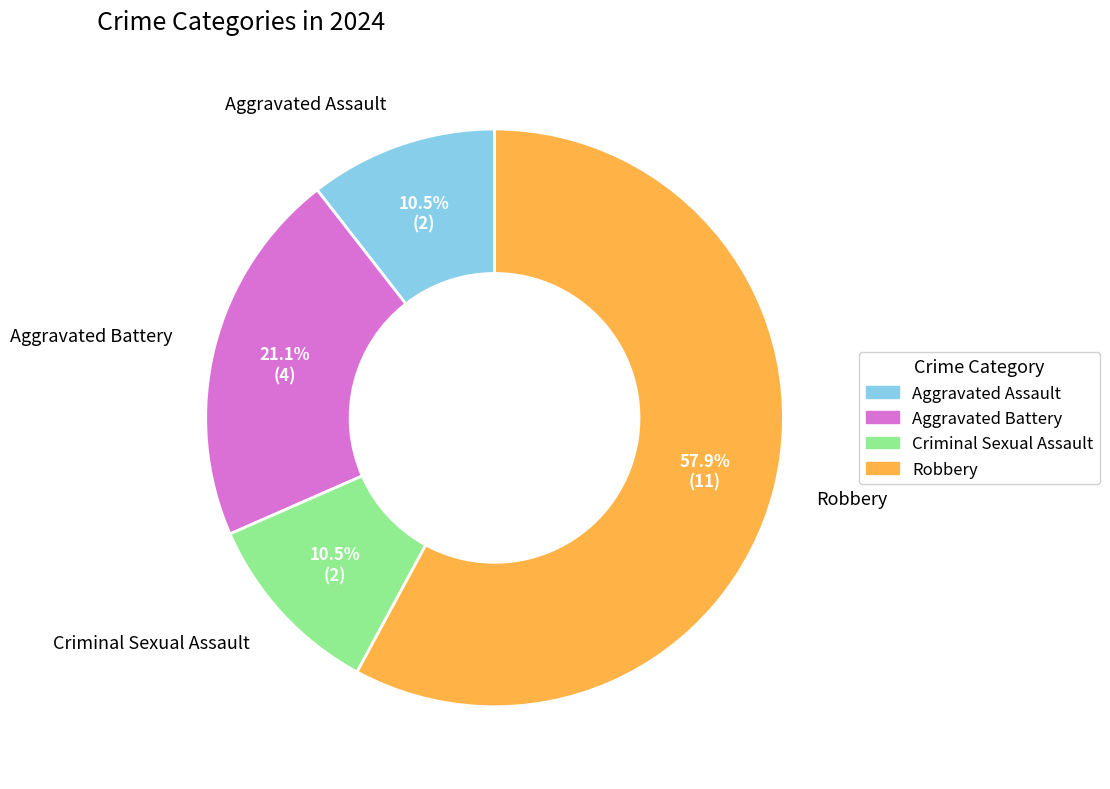

What is the majority slice?

Robbery